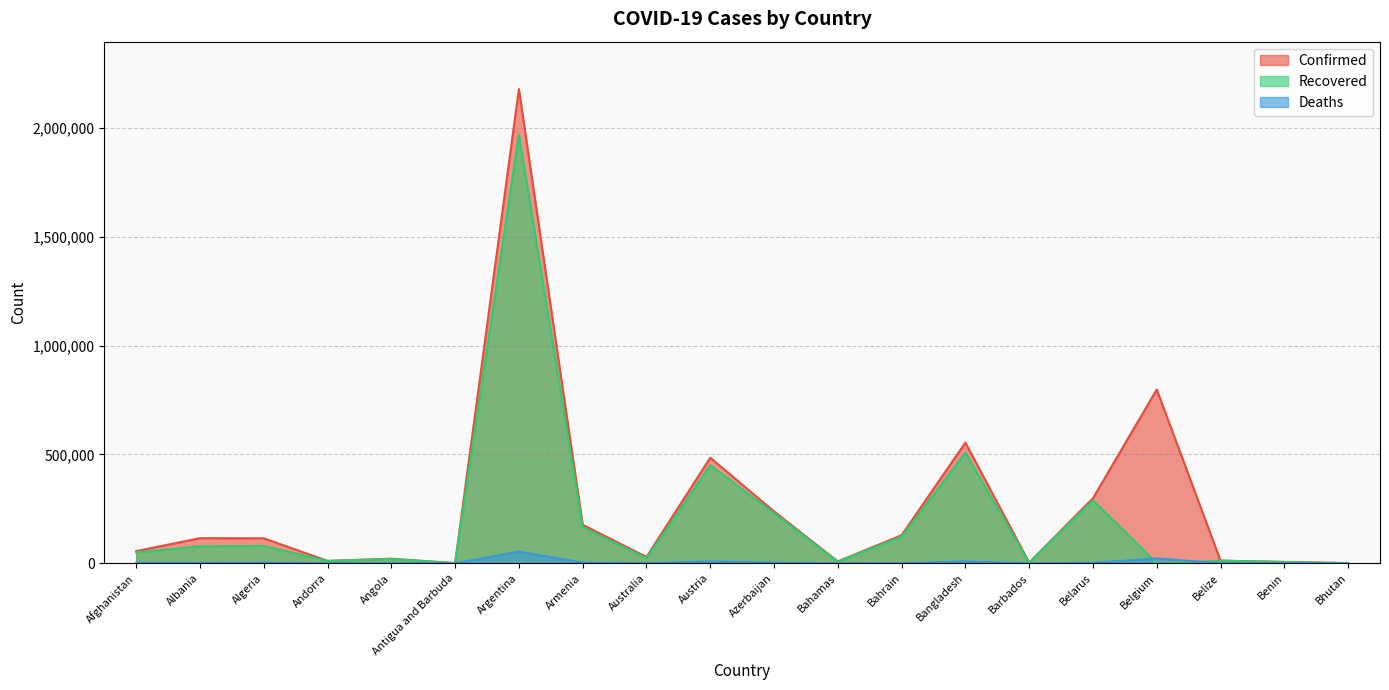

Rank the series by their maximum value, from lowest to highest.

Deaths, Recovered, Confirmed